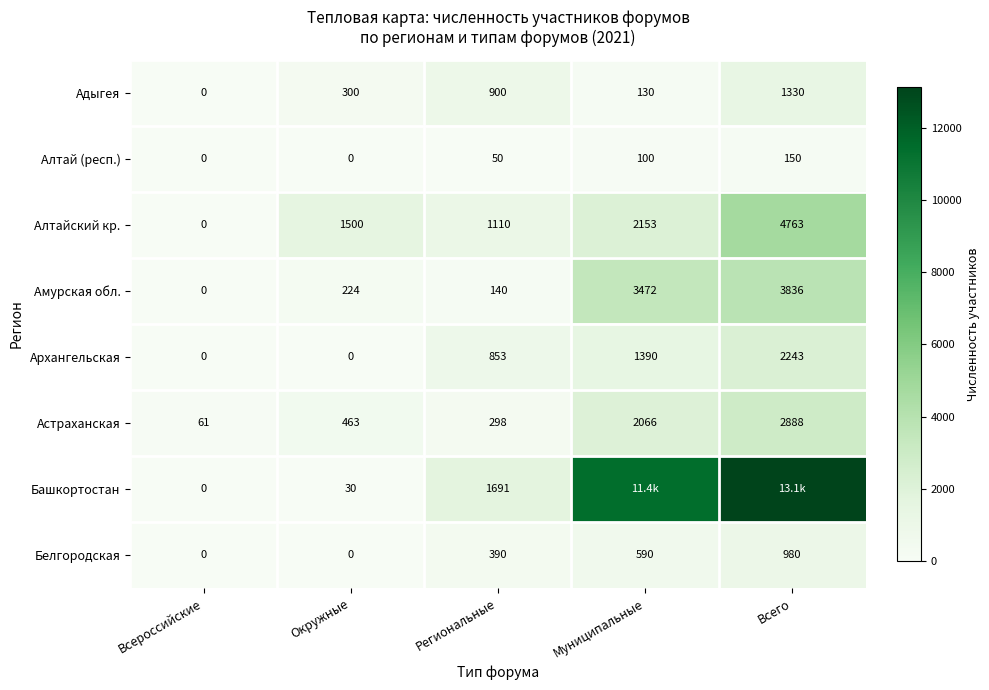

At how many categories does at least one series exceed 2492?

2